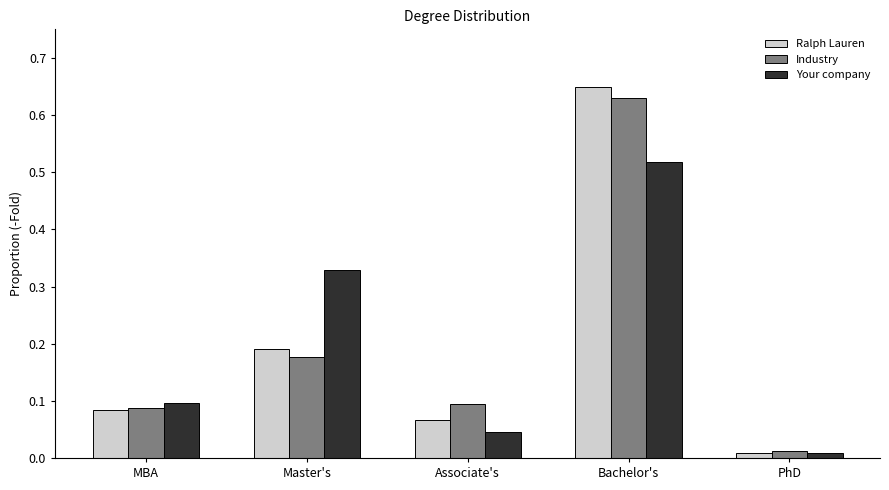

Which series changed the most between Master's and Associate's?

Your company